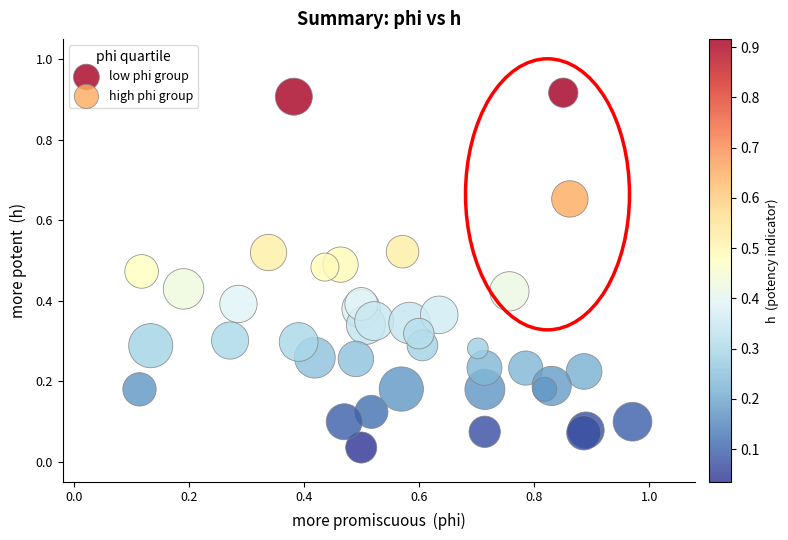

What are all the series names shown in the legend?

low phi group, high phi group